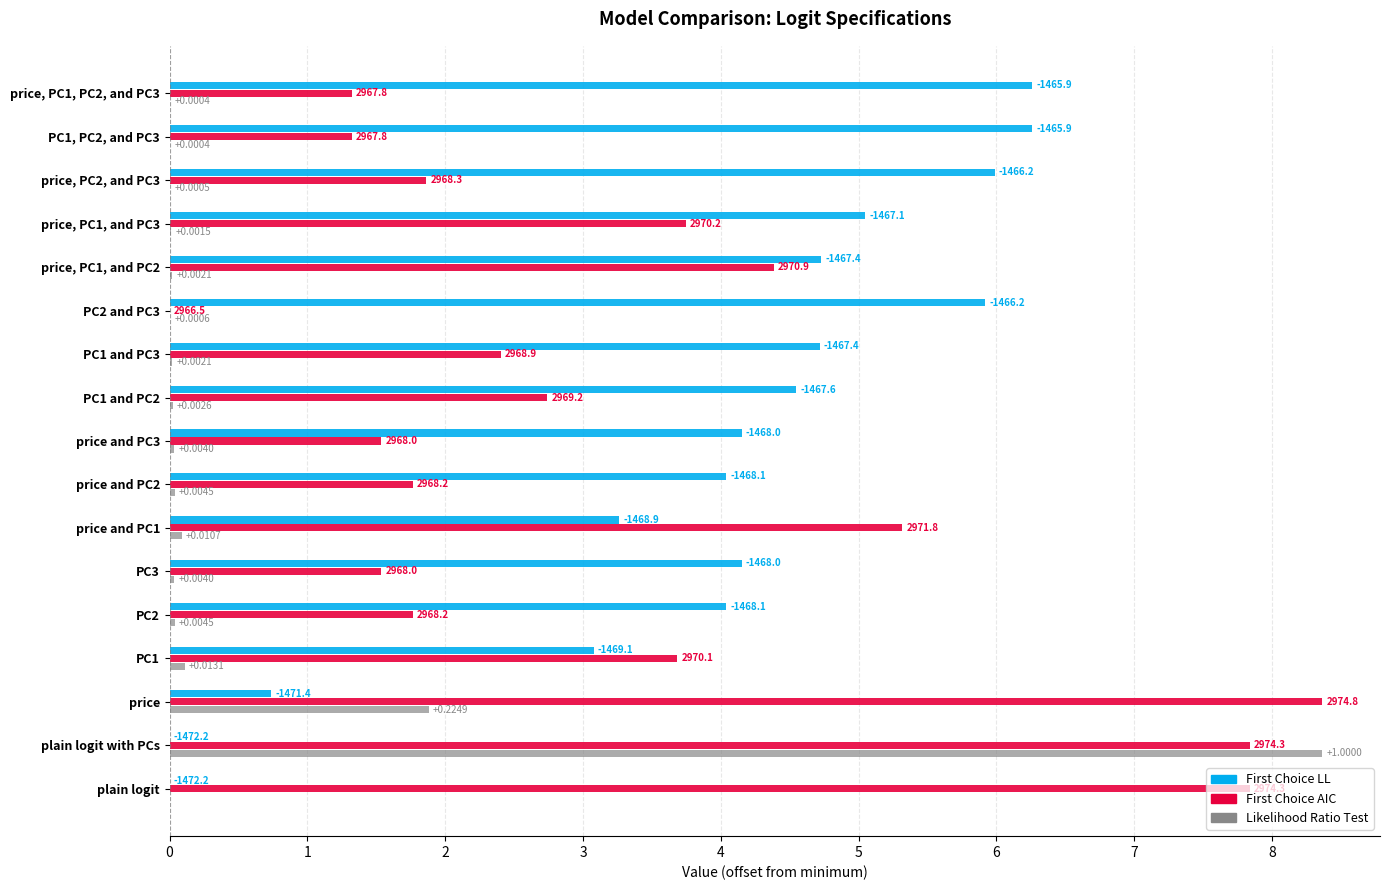

What are all the series names shown in the legend?

First Choice LL, First Choice AIC, Likelihood Ratio Test